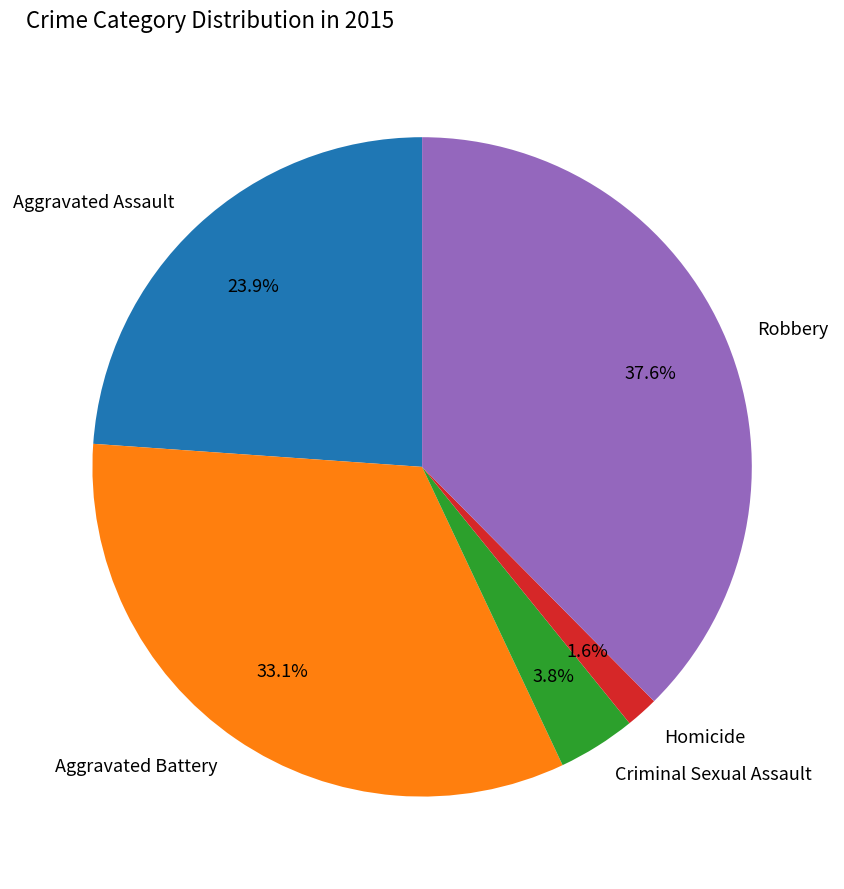

Is there a majority slice in this chart?

No